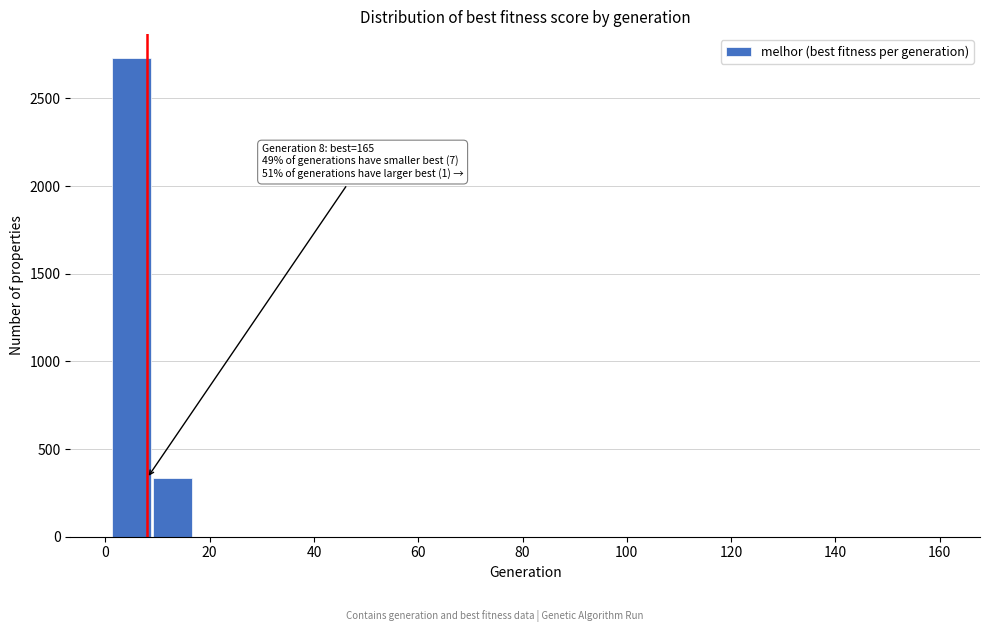

Read against the x-axis, roughly where is the centre of the tallest bar?

4